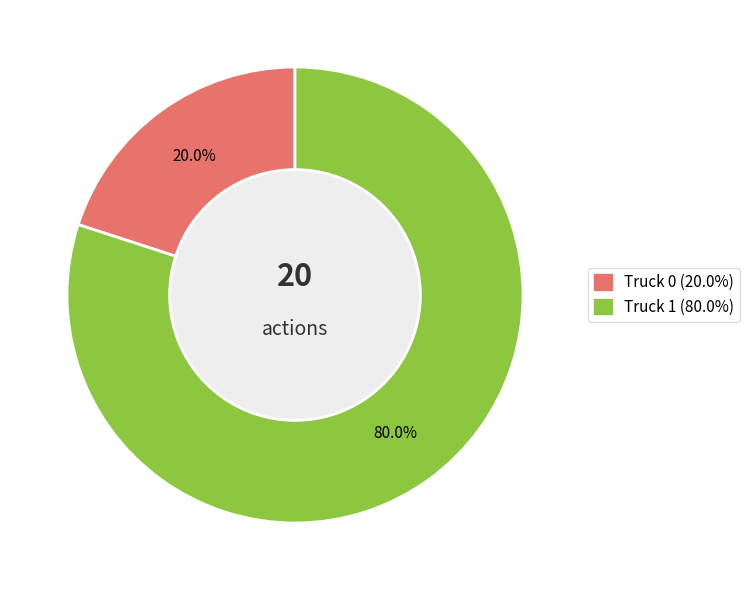

Which slice is the largest?

Truck 1